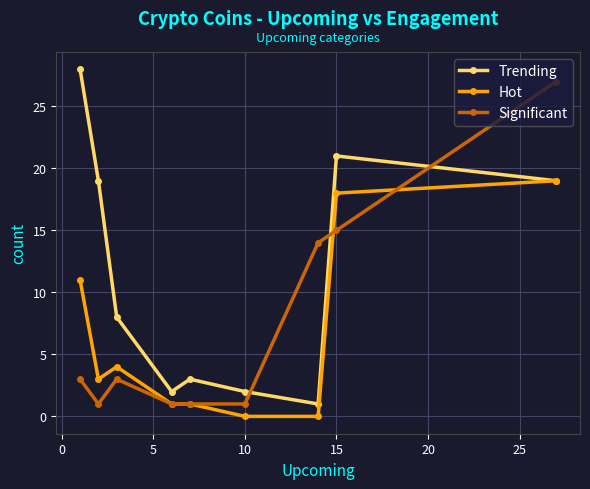

Rank the series by their average value, from highest to lowest.

Trending, Significant, Hot